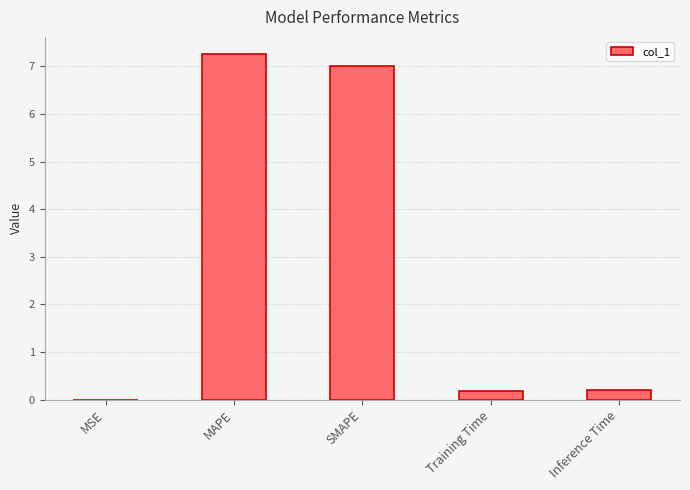

What is the maximum value shown in the chart?

7.3